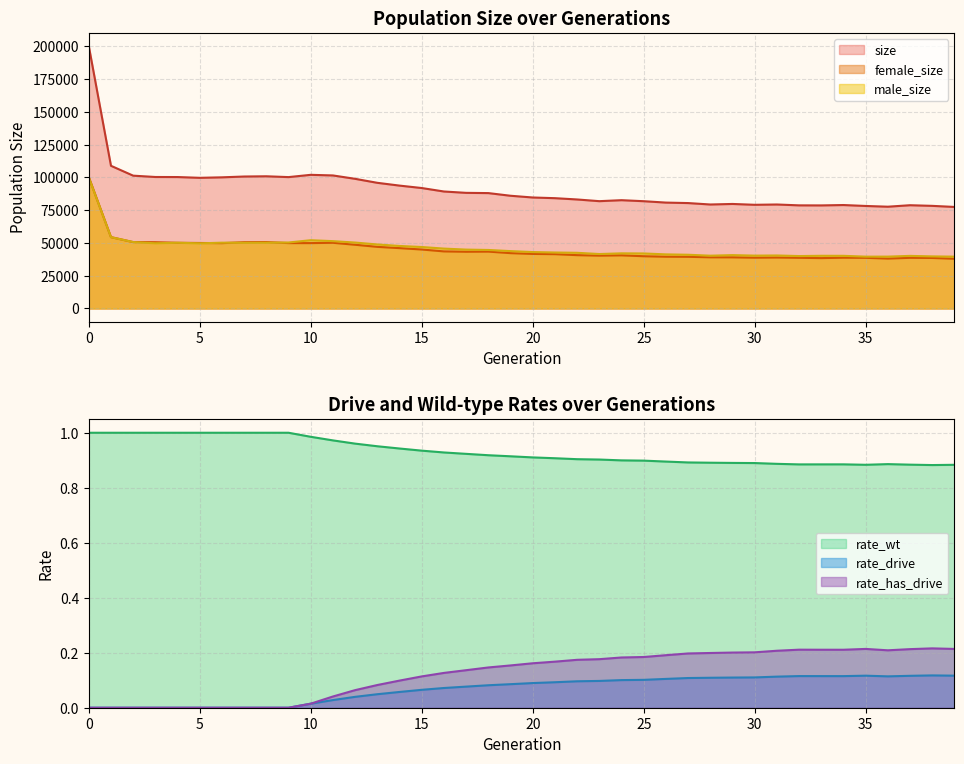

What is the spread (max minus min) of values at 28?

40296